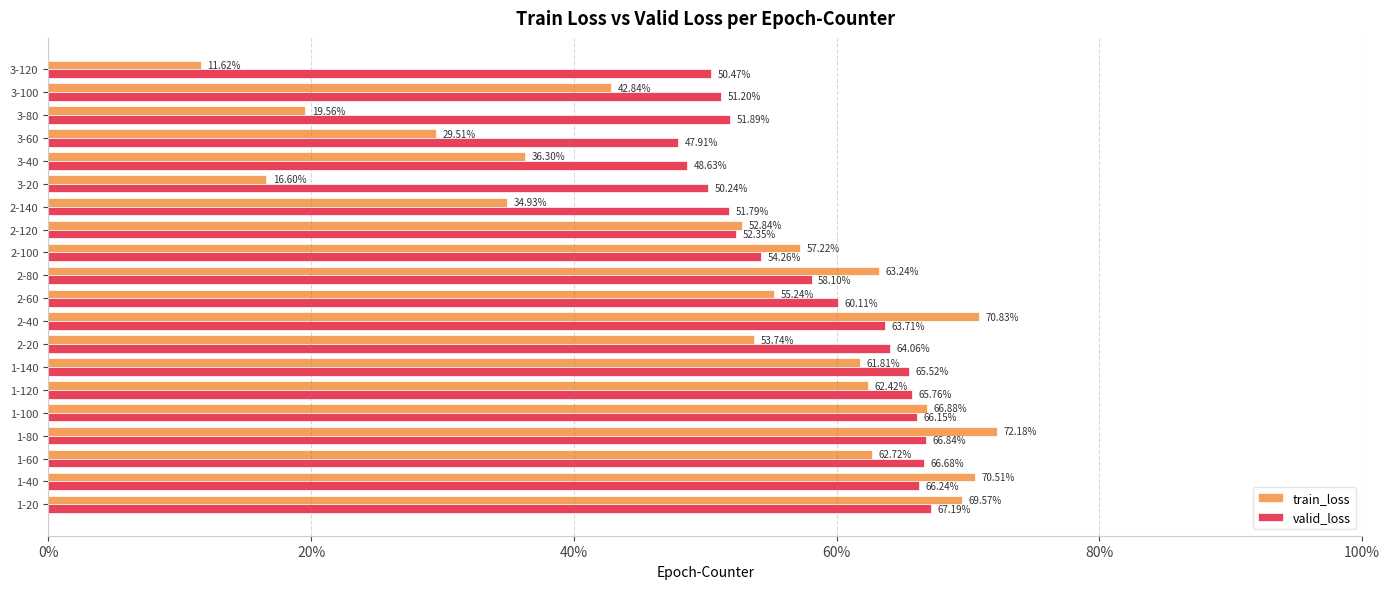

What are all the series names shown in the legend?

train_loss, valid_loss